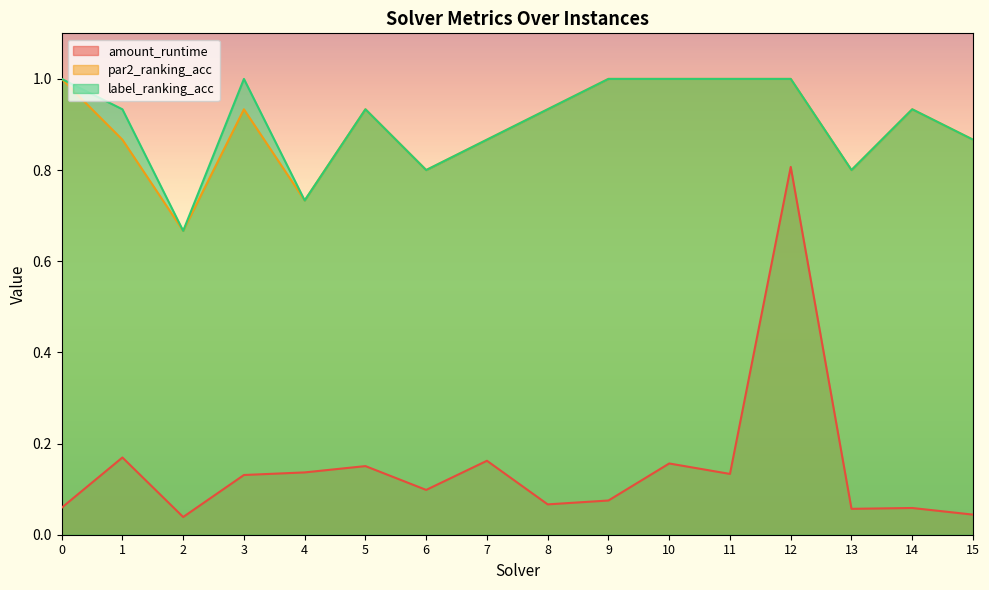

What is the greatest value displayed?

1.0